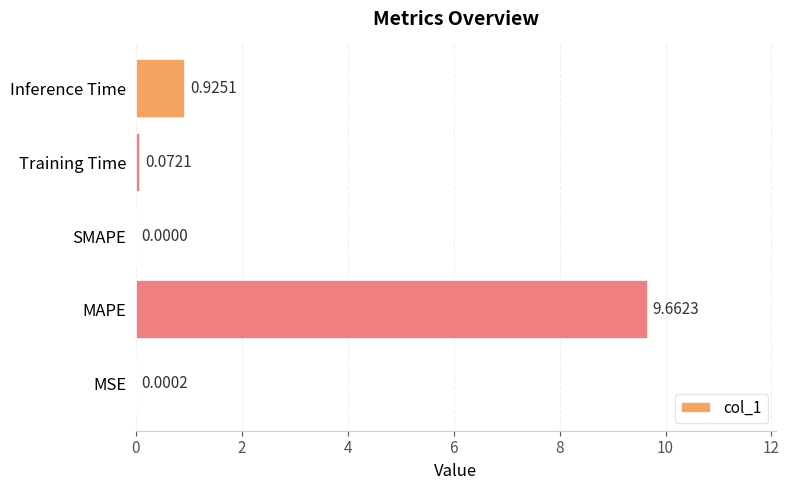

Where is the data nearest to the value 4?

Inference Time